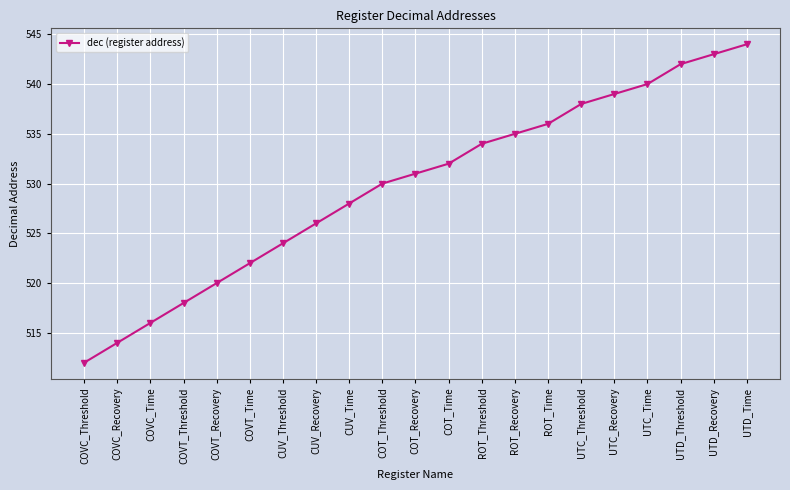

Which has a higher value, CUV_Time or COVC_Threshold?

CUV_Time